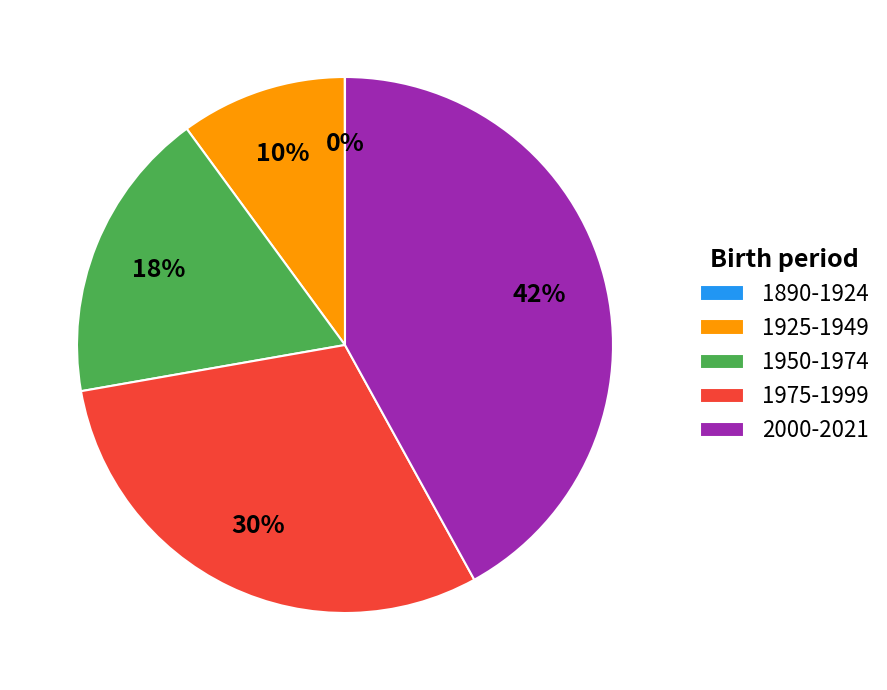

What percentage is the 2000-2021 slice, to the nearest percent?

42%